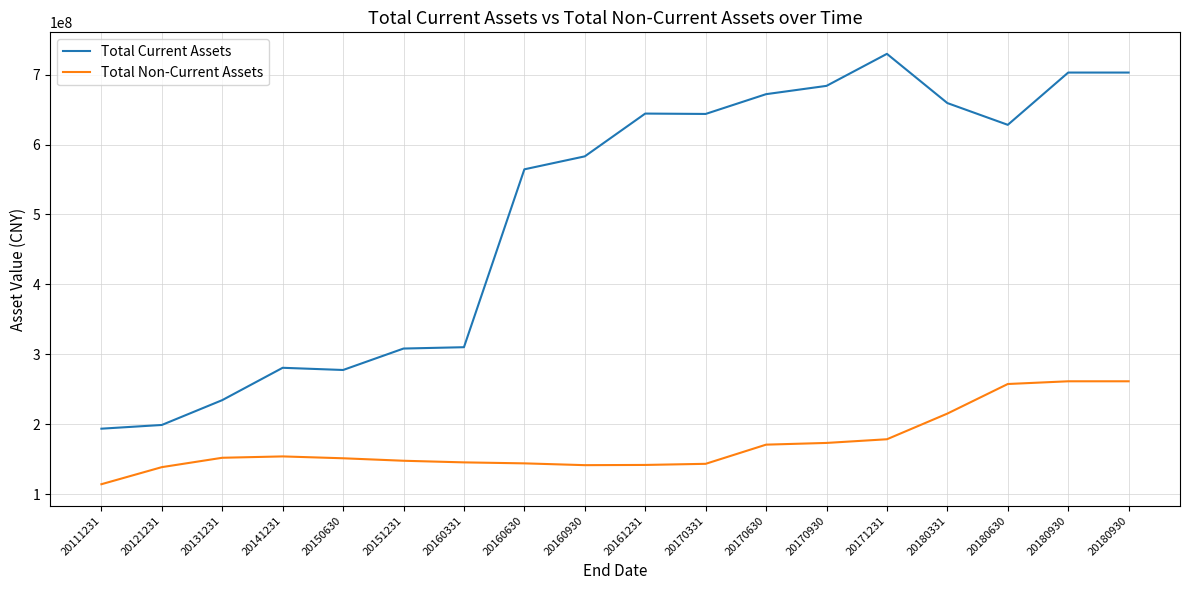

What are all the series names shown in the legend?

Total Current Assets, Total Non-Current Assets